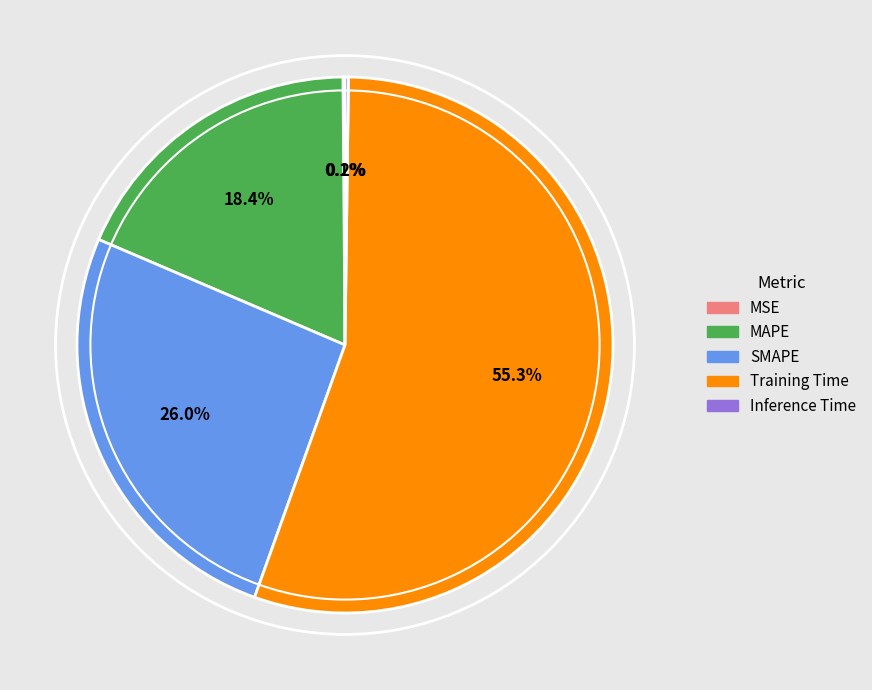

What is the largest slice in the pie chart?

Training Time